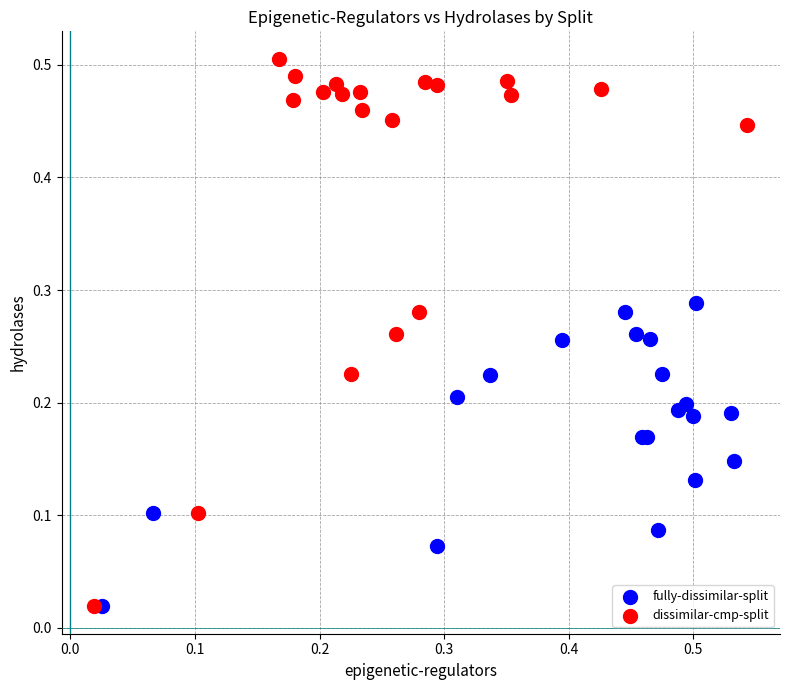

Which series contains the highest Y value?

dissimilar-cmp-split